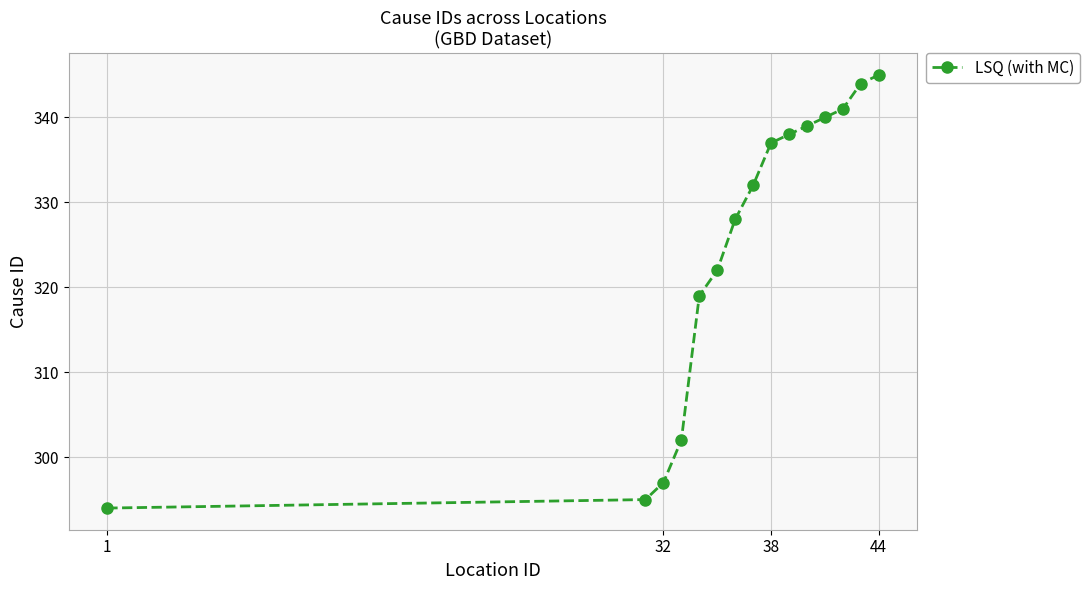

How many distinct data groups are displayed?

1